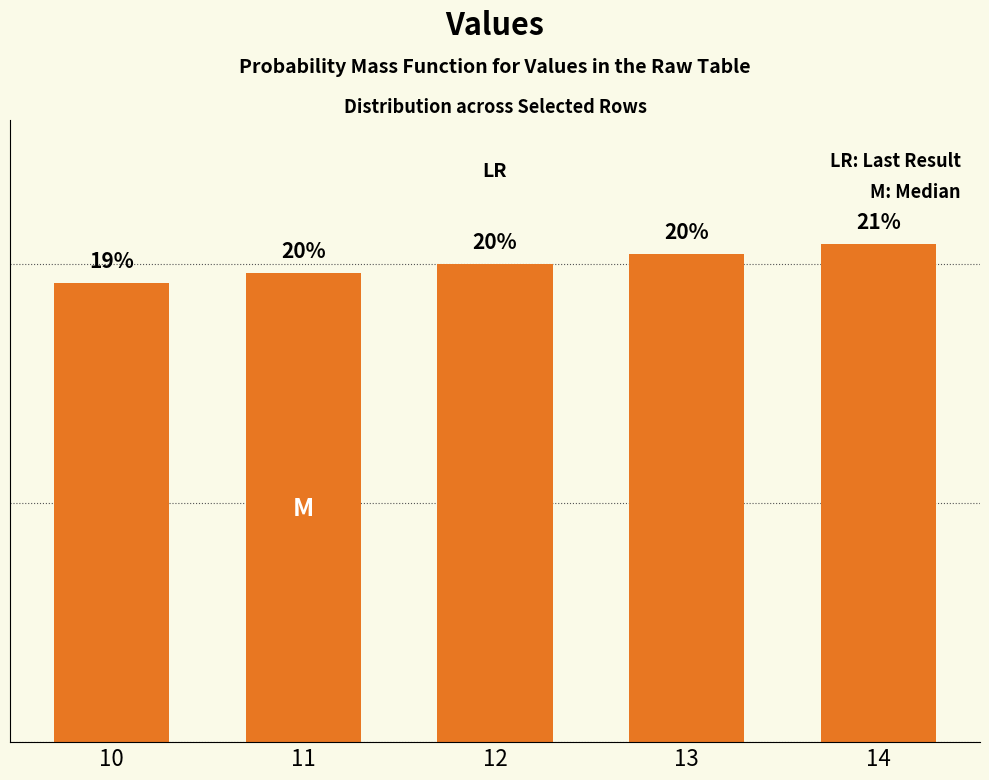

Does the chart contain any negative values?

No